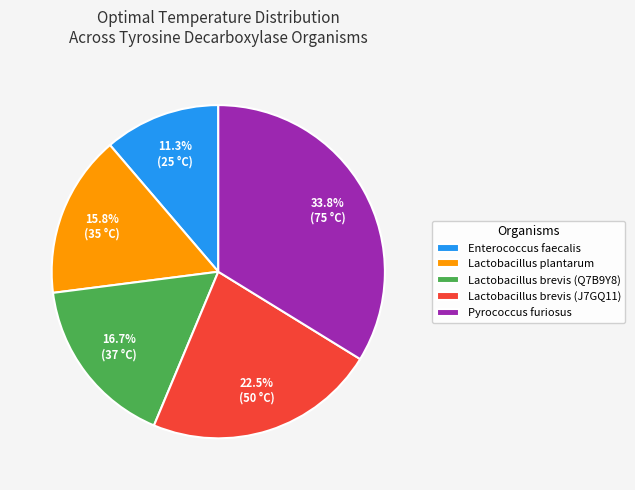

Is Pyrococcus furiosus the majority of the pie?

No